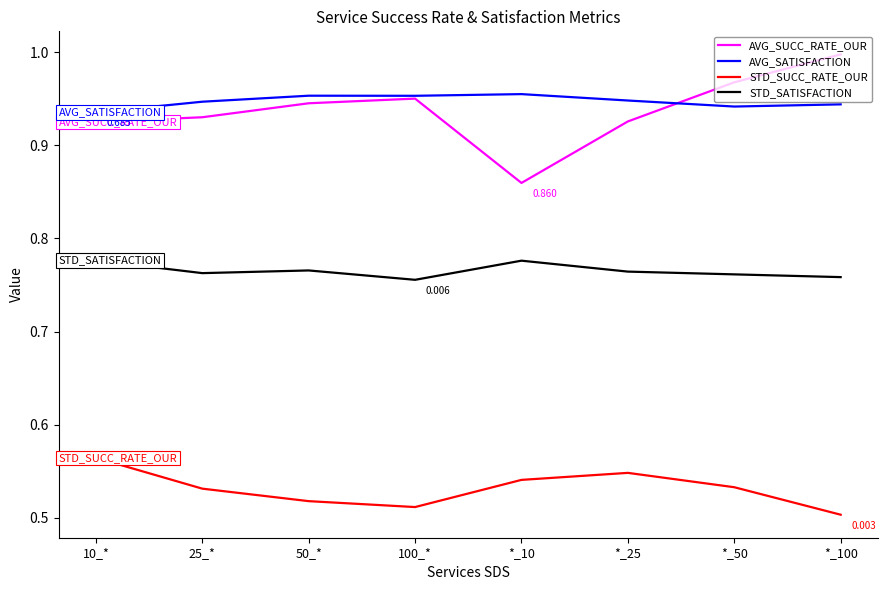

Which series has the widest spread of values?

AVG_SUCC_RATE_OUR